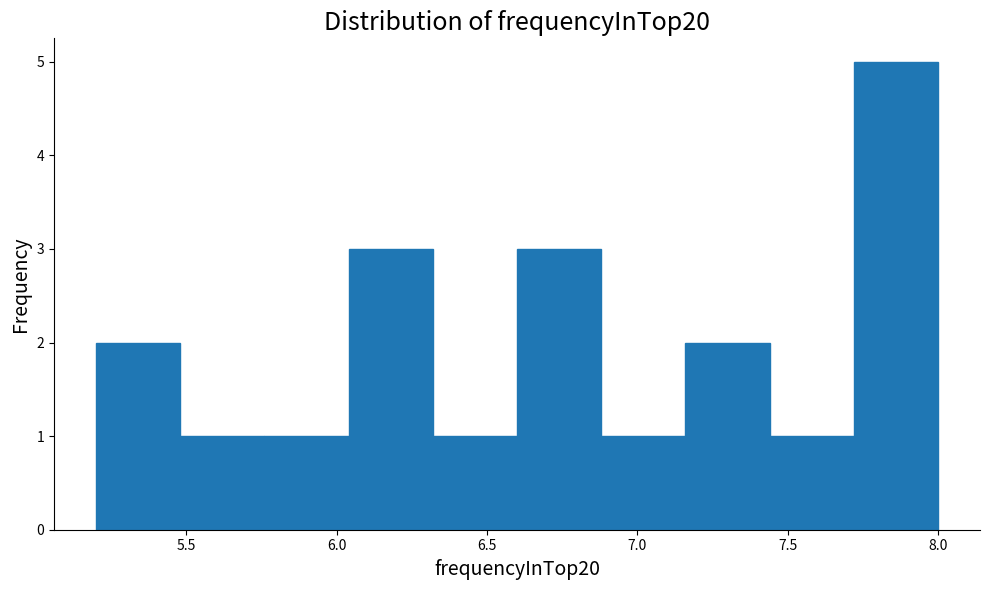

Reading left to right, list every bar in this chart as the range it spans on the x-axis followed by its height. Neither the bar edges nor the heights are printed on the chart, so give them approximately, as read against the axes.

5.20 to 5.48: 2
5.48 to 5.76: 1
5.76 to 6.04: 1
6.04 to 6.32: 3
6.32 to 6.60: 1
6.60 to 6.88: 3
6.88 to 7.16: 1
7.16 to 7.44: 2
7.44 to 7.72: 1
7.72 to 8.00: 5